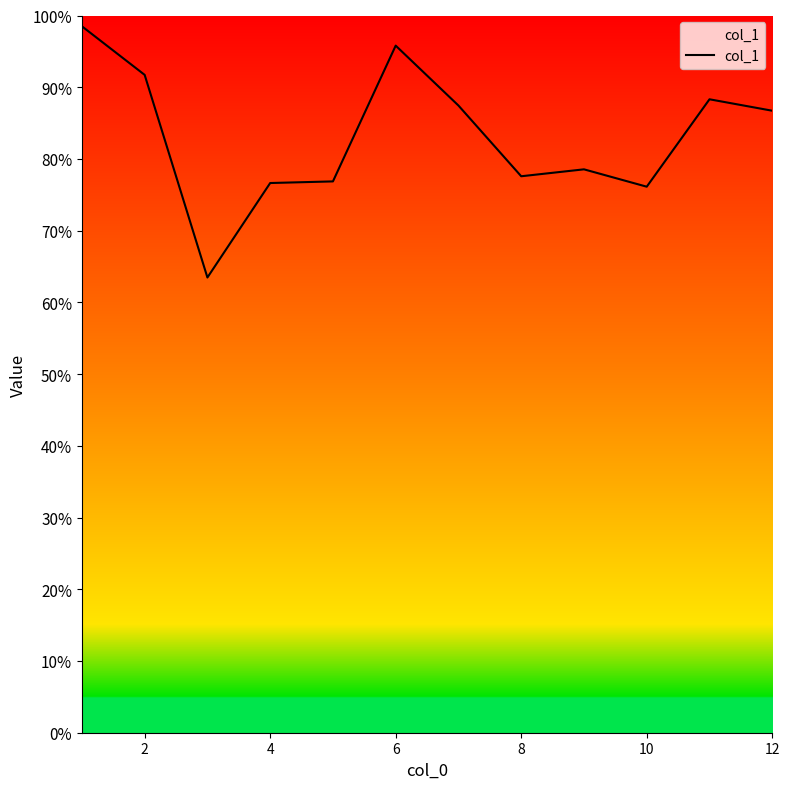

What is the difference between the maximum and minimum values?

35.0